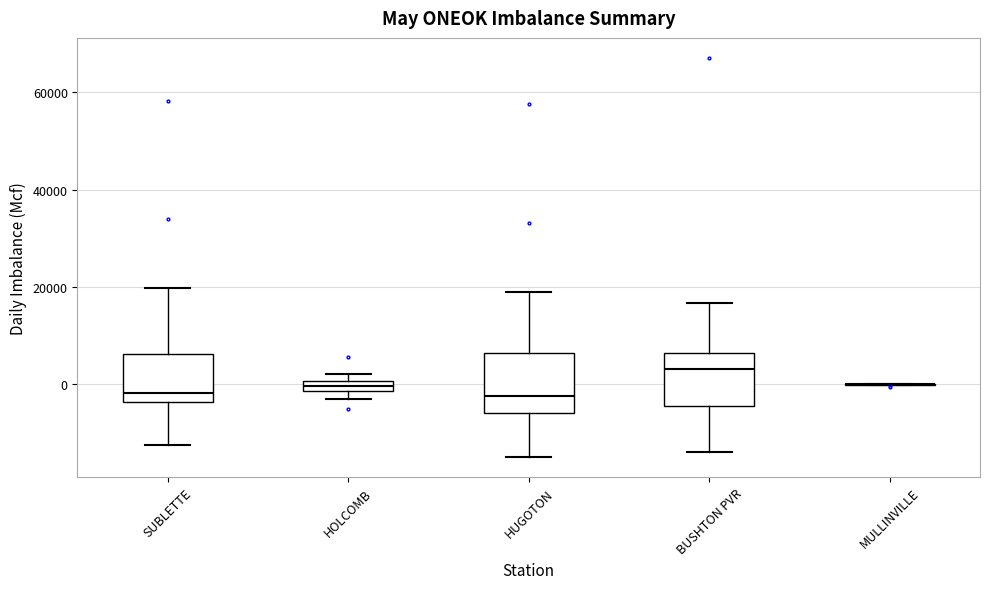

Where is the lower edge of the box for SUBLETTE on the y-axis? The values are not printed on the chart, so give them approximately, as read against the axis.

-4000